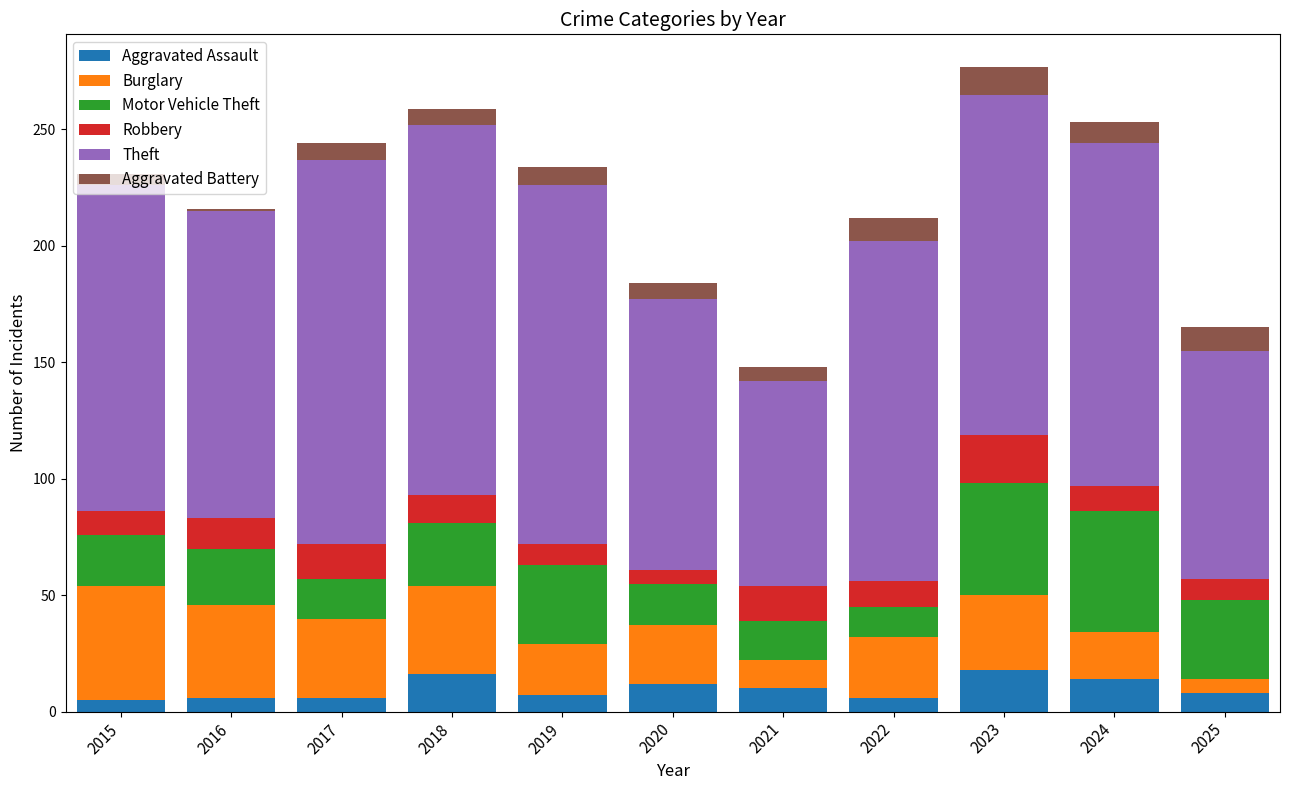

What is the difference between the maximum and minimum values in the Aggravated Assault series?

13